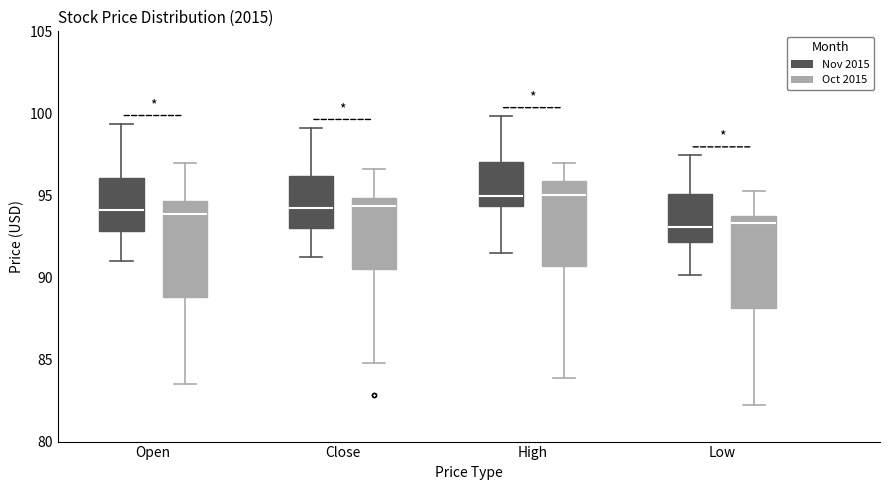

Where does the lower whisker of the box for High (Oct 2015) end on the y-axis? The values are not printed on the chart, so give them approximately, as read against the axis.

84.0